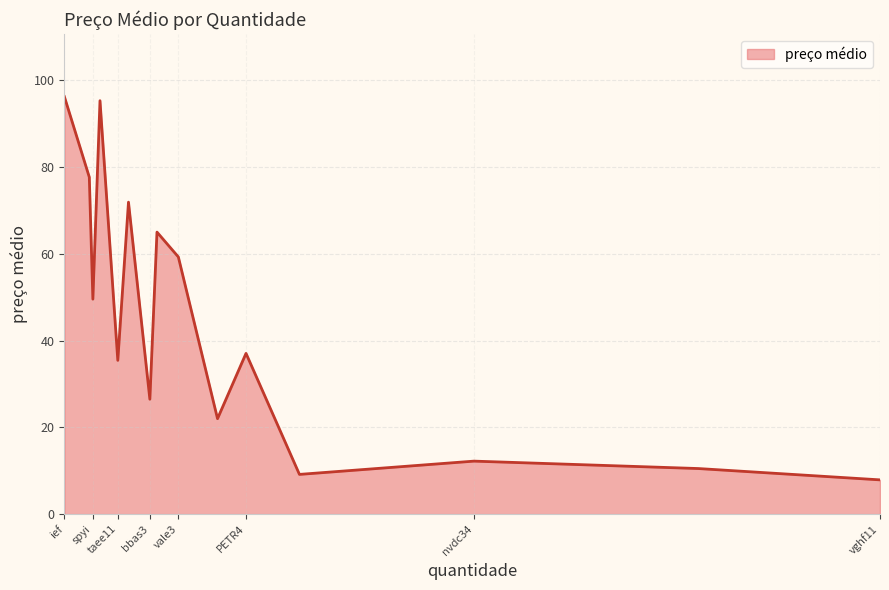

How many categories are shown in the chart?

15